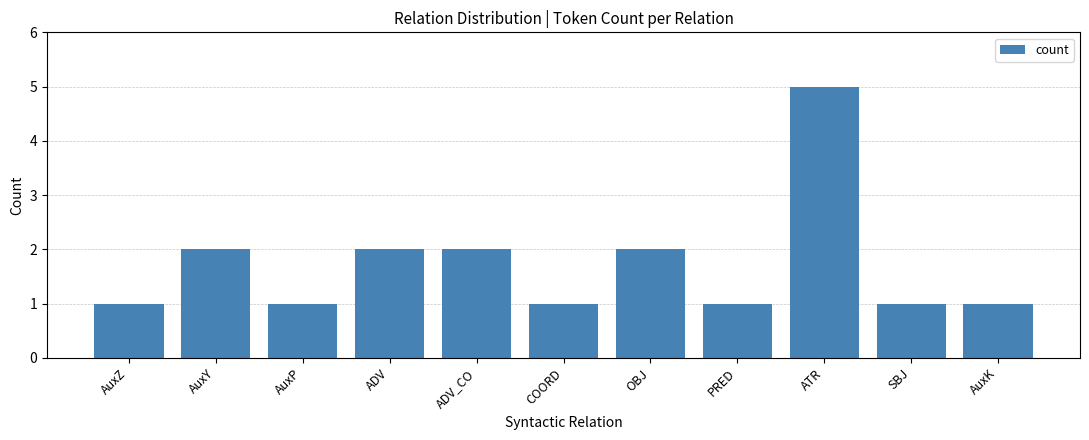

What is the ratio of the value at PRED to the value at AuxK?

1.0